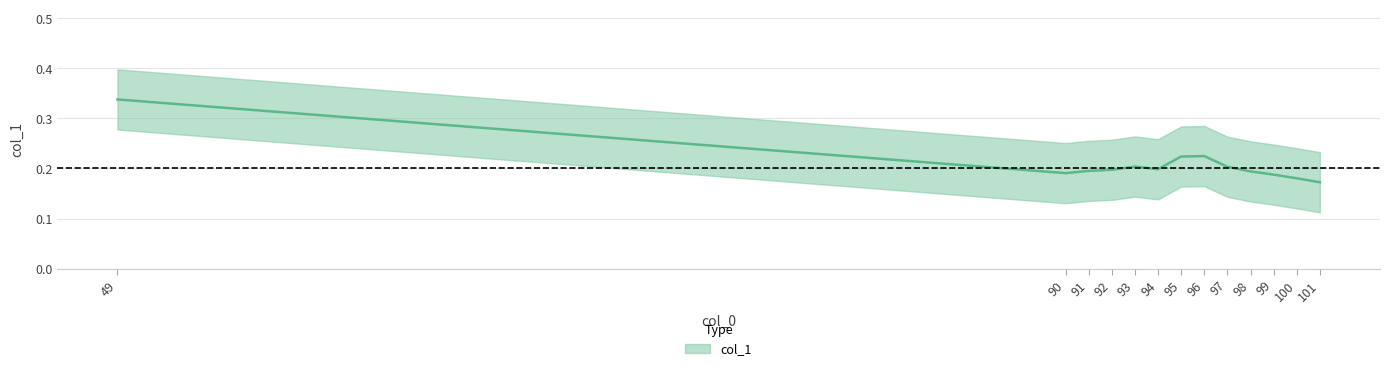

Where is the first local maximum?

93